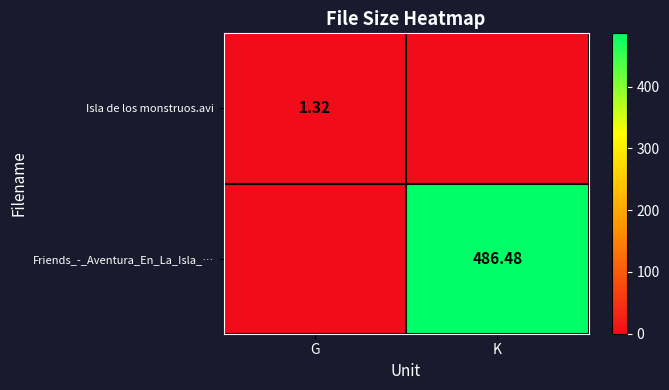

Is the value of Isla de los monstruos.avi at G greater than the value of Friends_-_Aventura_En_La_Isla_… at K?

No